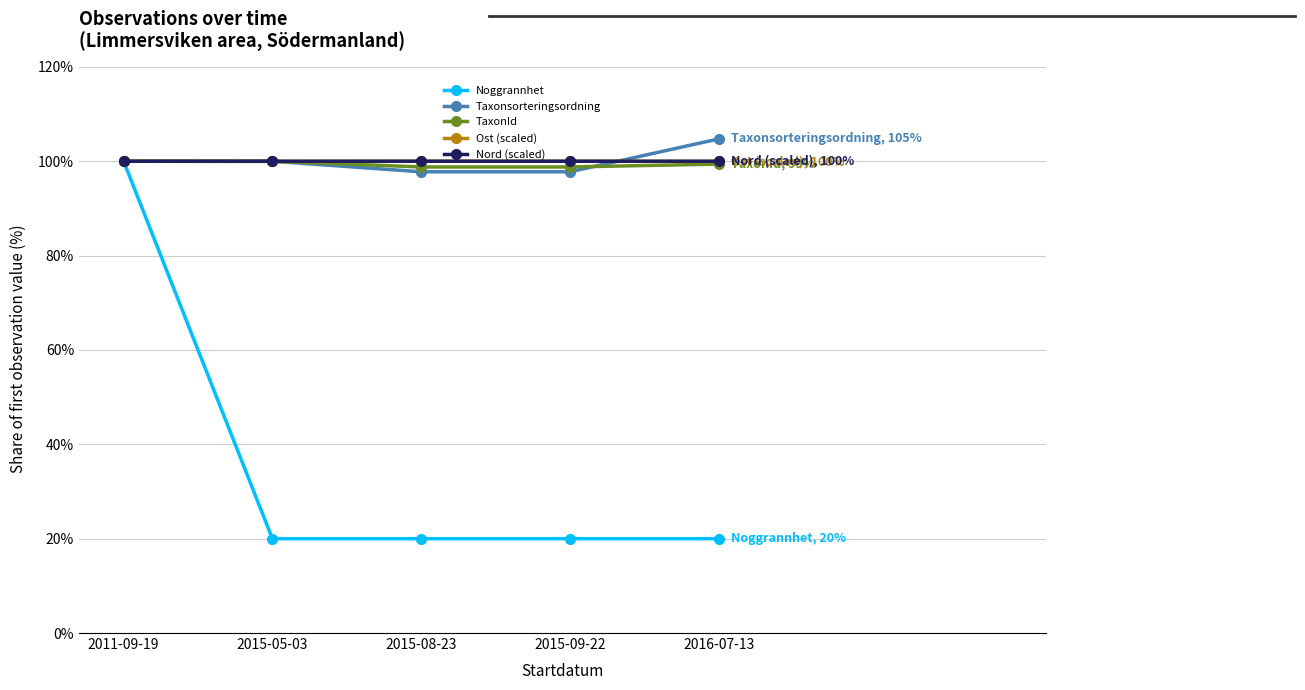

Does the chart have visible grid lines?

Yes